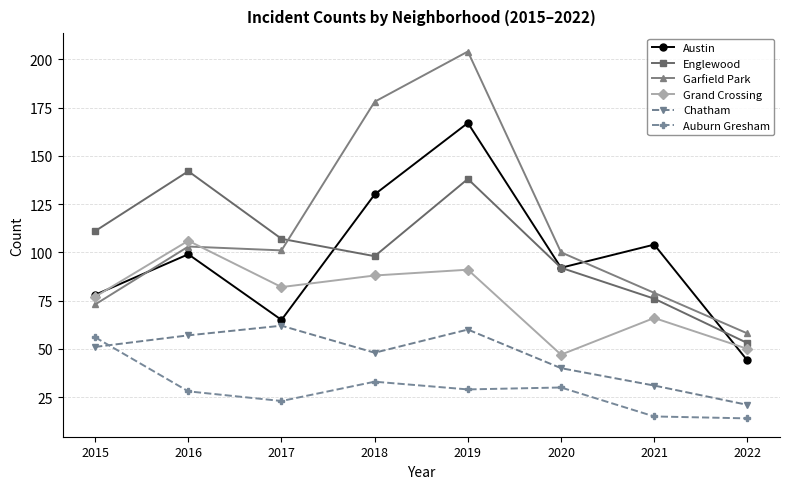

Does the chart have visible grid lines?

Yes